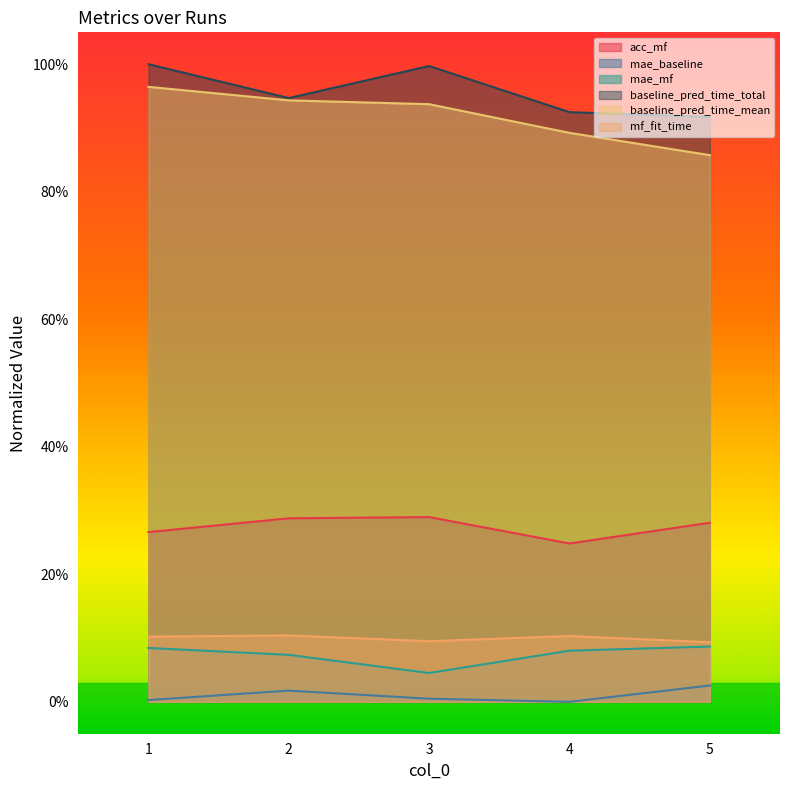

Rank the categories by acc_mf value from highest to lowest.

3, 2, 5, 1, 4